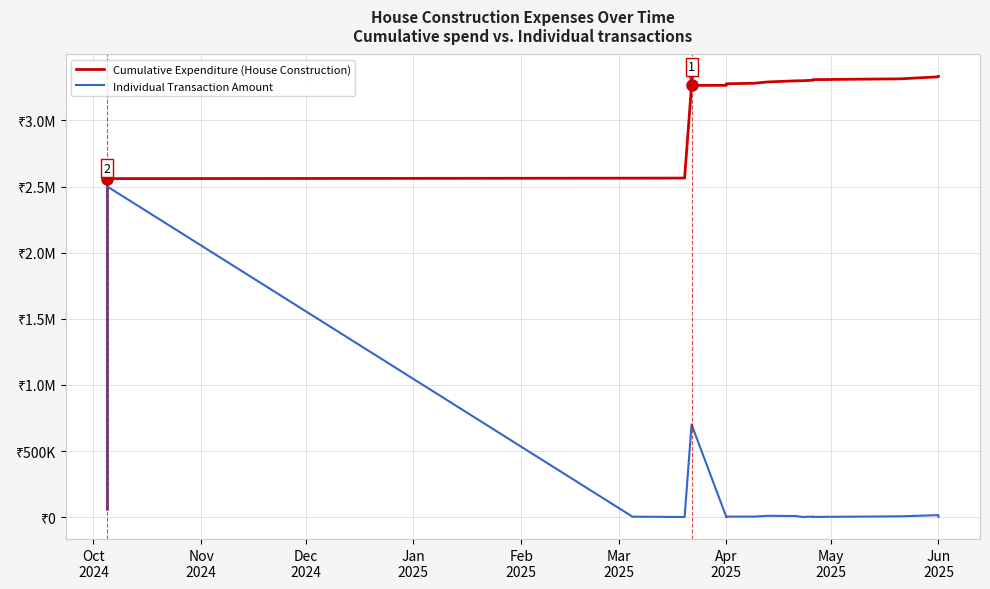

Does the chart have visible grid lines?

Yes